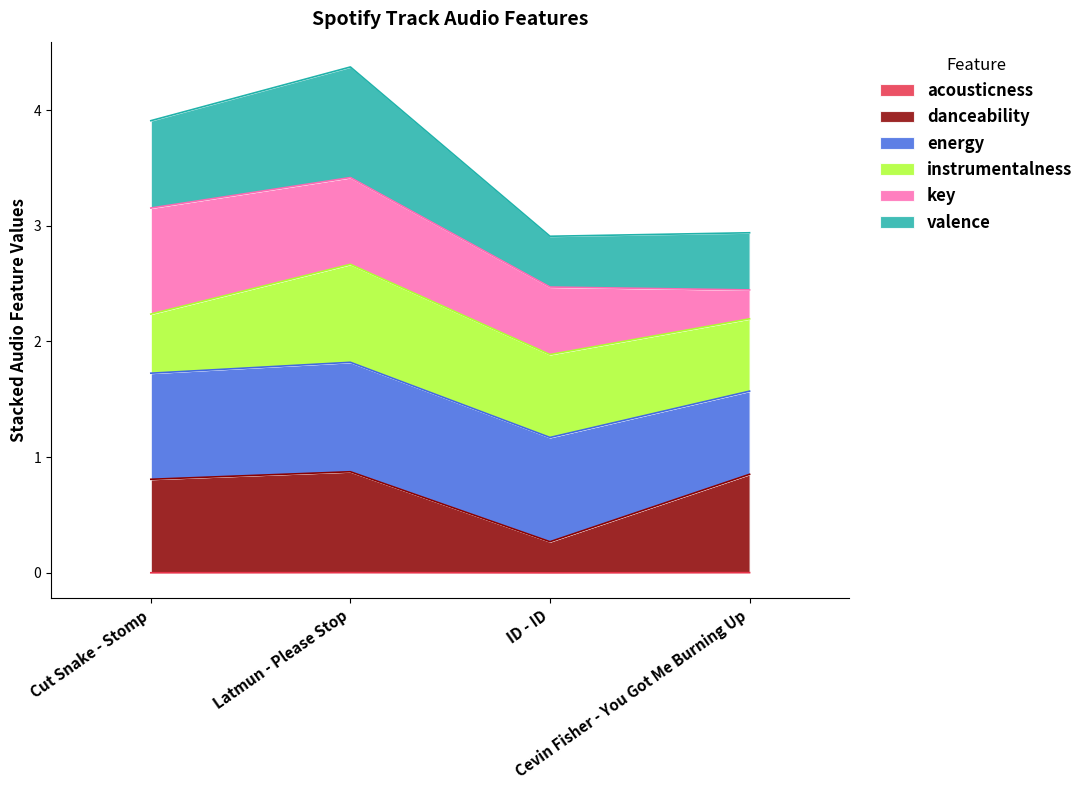

How many interior local peaks does the valence series have?

1